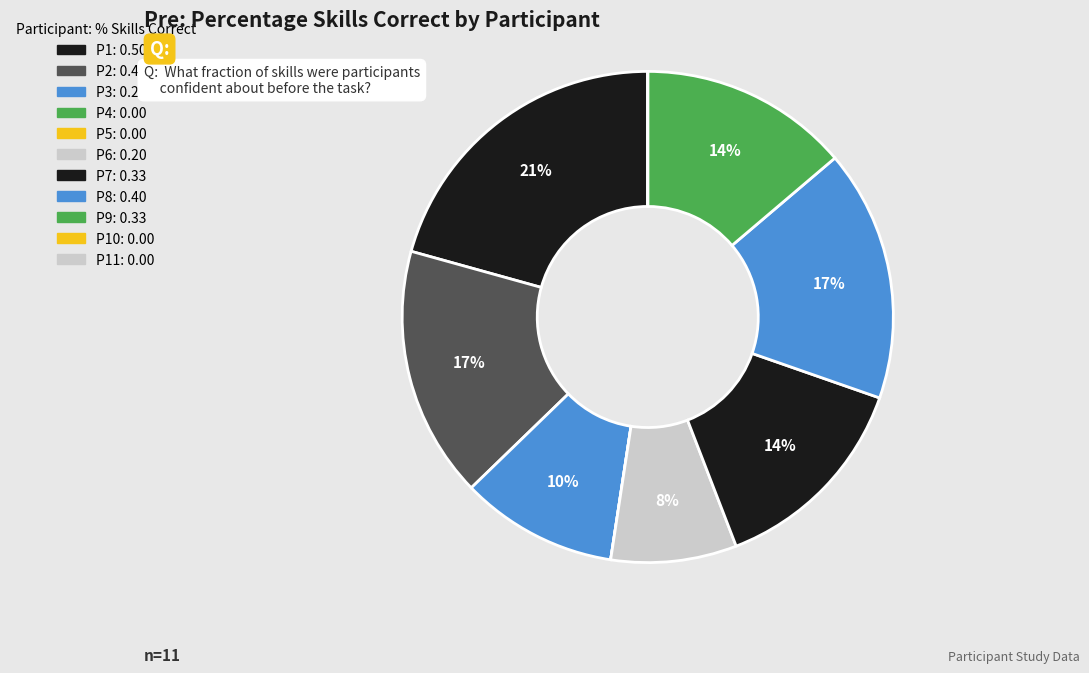

Rank the categories by value from lowest to highest.

P4, P5, P10, P11, P6, P3, P7, P9, P2, P8, P1